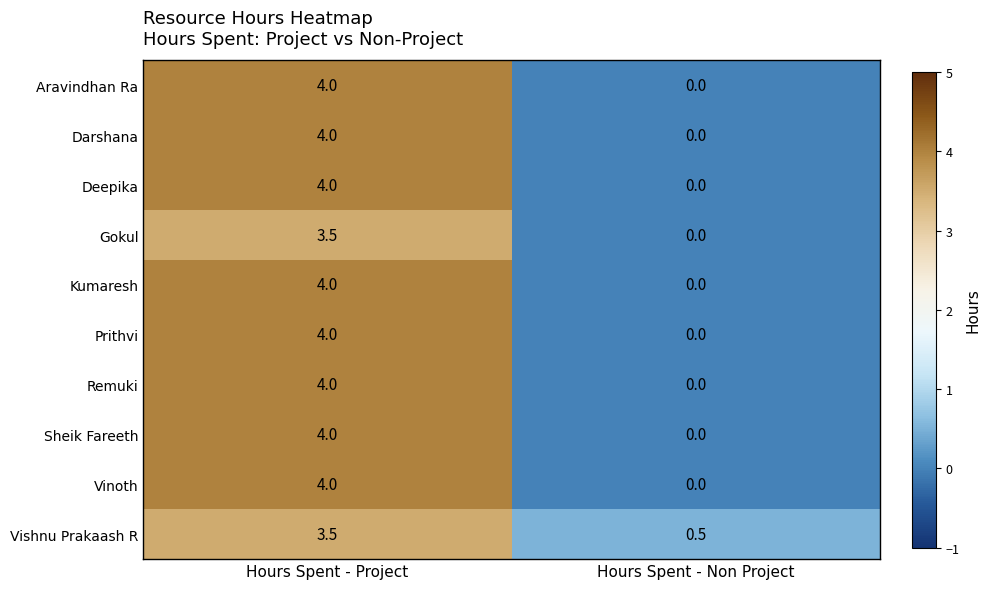

At which label does Gokul reach its peak?

Hours Spent - Project